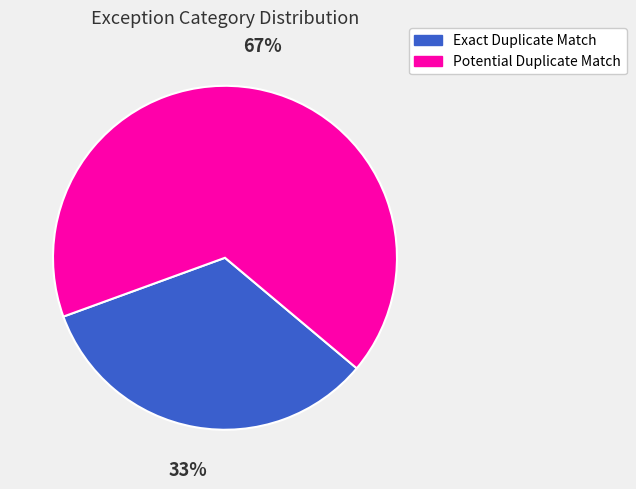

To the nearest percent, what is the combined percentage of Exact Duplicate Match and Potential Duplicate Match?

100%